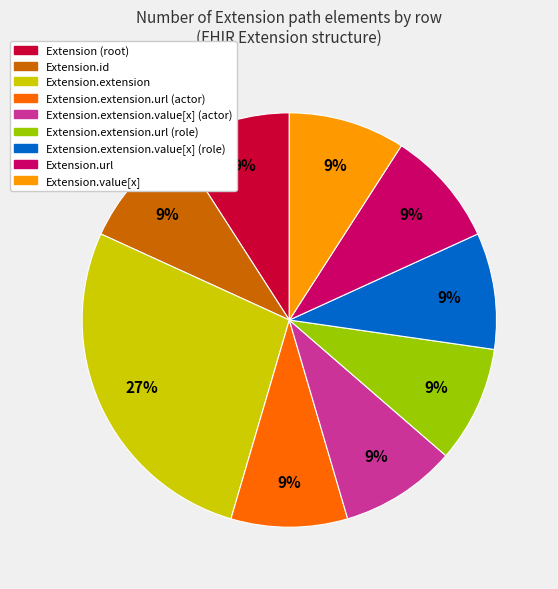

Is there a majority slice in this chart?

No